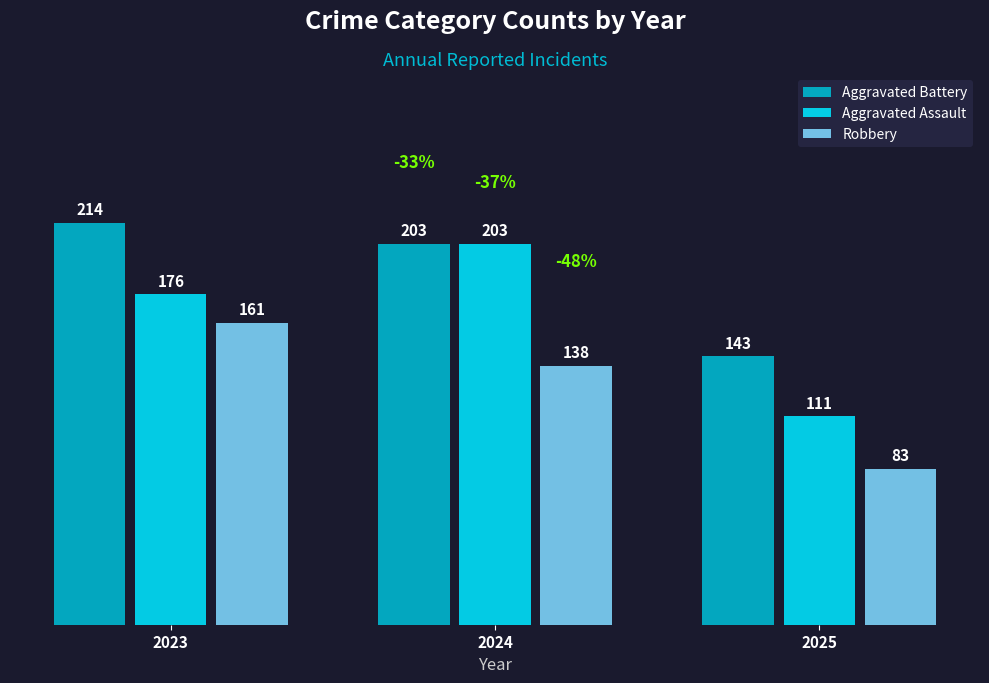

Which series has the largest range (max minus min)?

Aggravated Assault